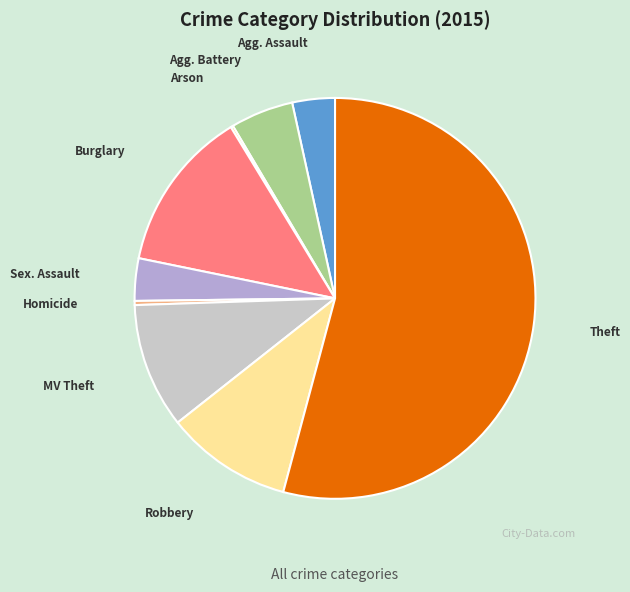

Is there any slice that represents more than half of the pie?

Yes